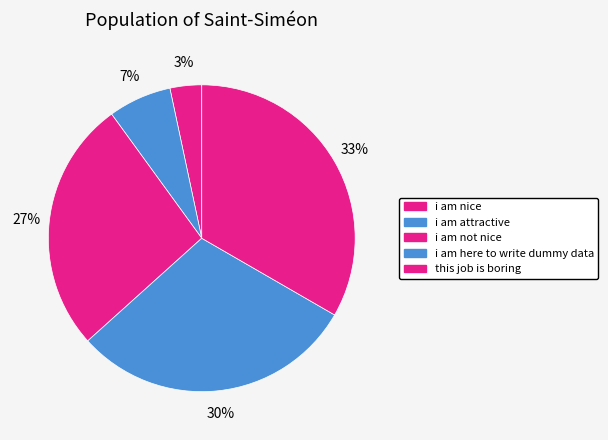

Which category has the biggest portion of the pie?

this job is boring